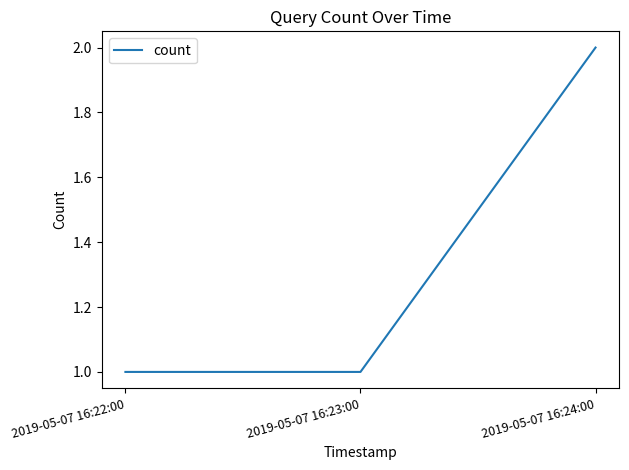

True or false: the data shows 1 at 2019-05-07 16:22:00.

True